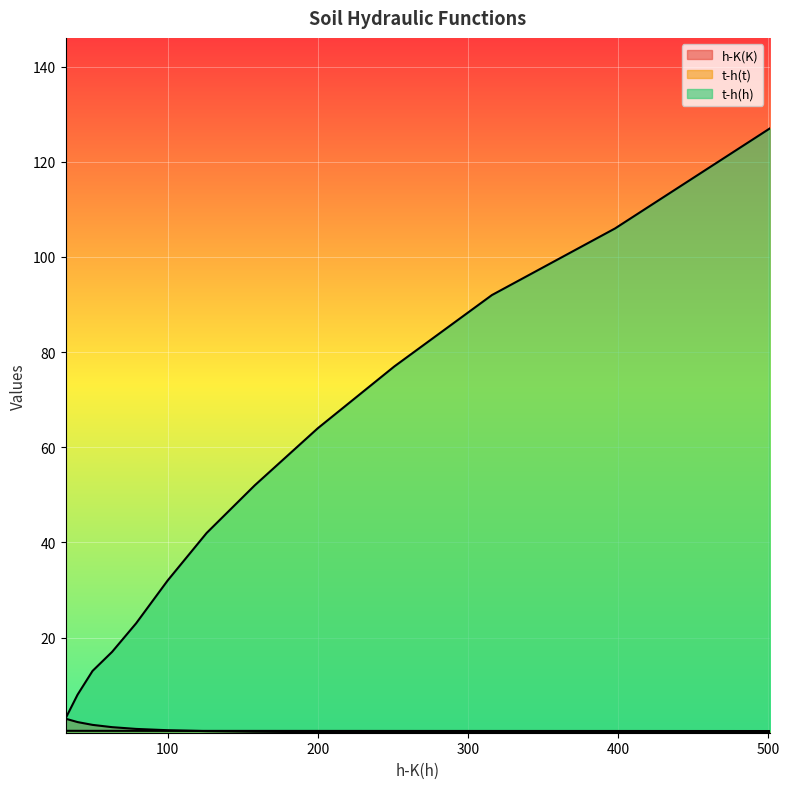

At 100, list the series in order from largest to smallest.

t-h(h), h-K(K), t-h(t)